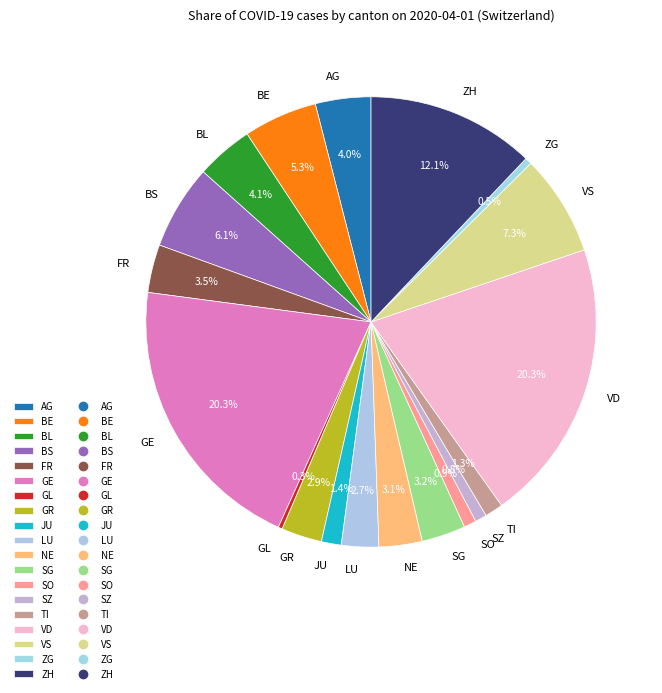

How many slices are in this pie chart?

19